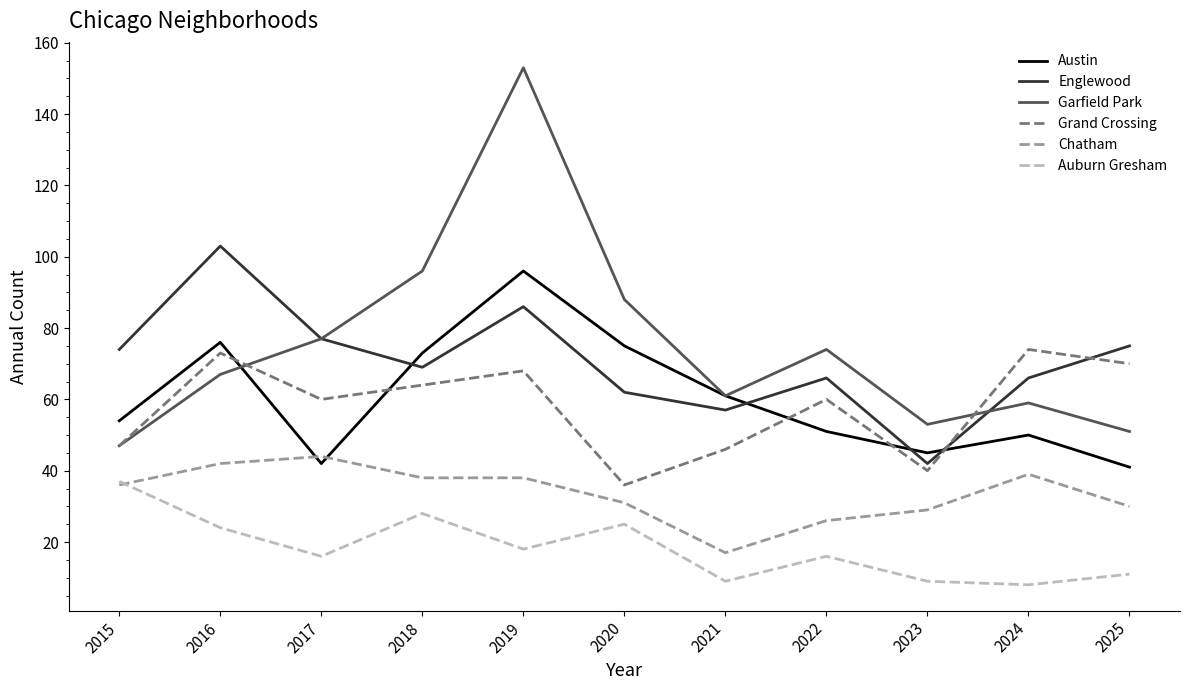

What is the spread (max minus min) of values at 2021?

52